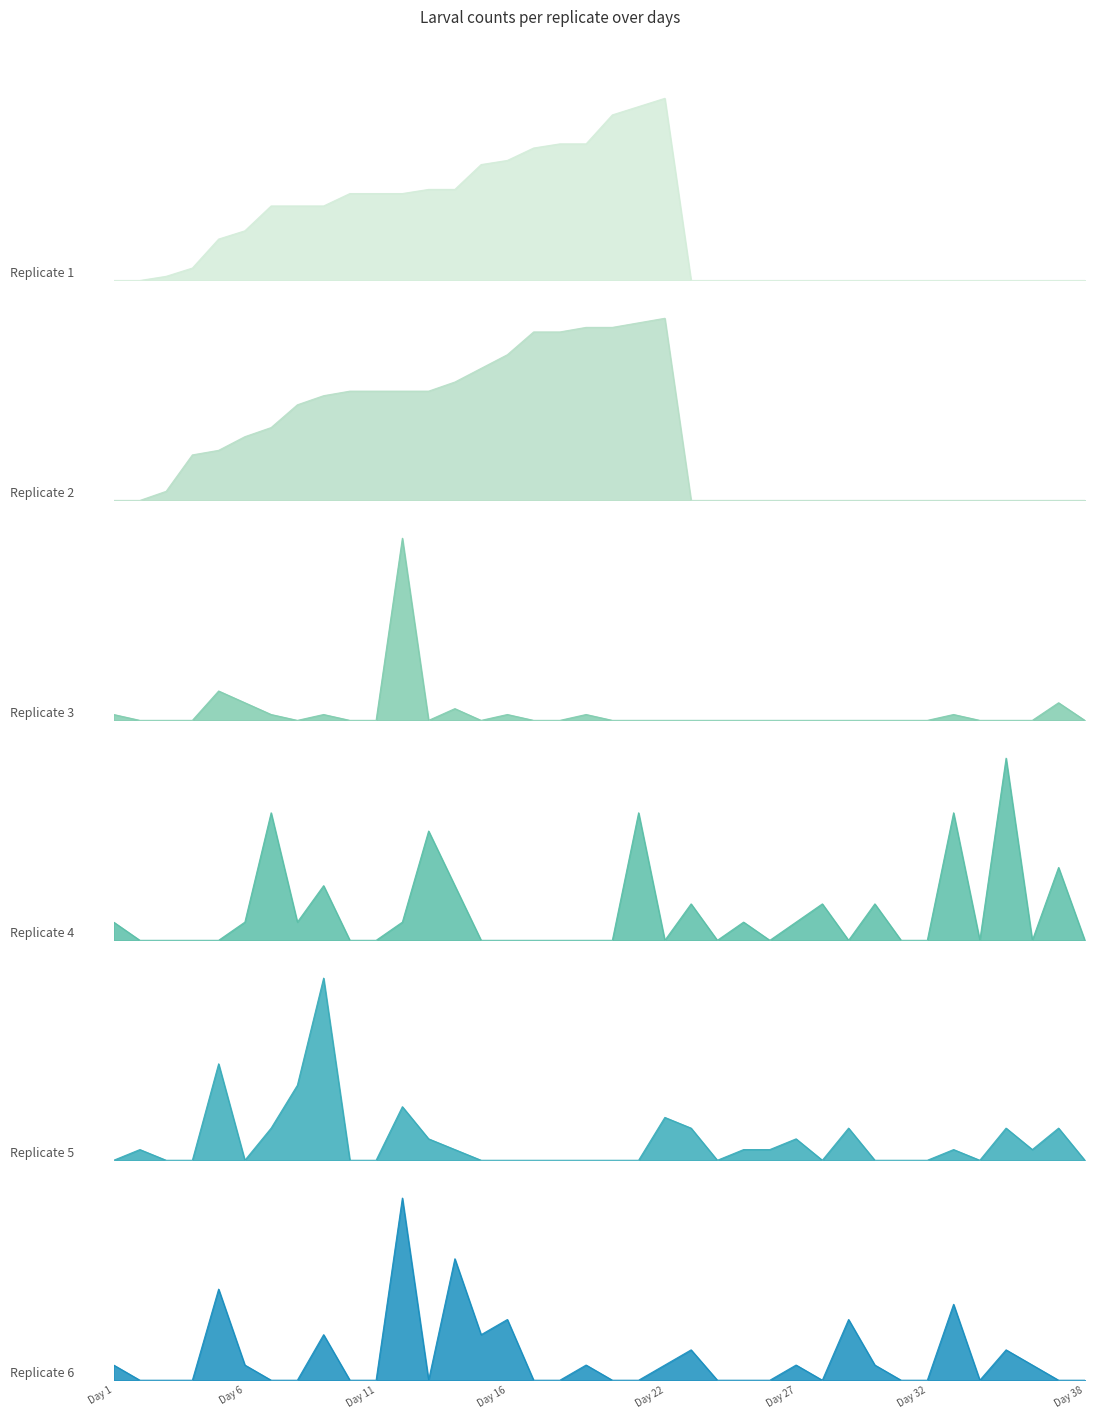

How many Replicate 4 Larvae values are between 0 and 2?

30